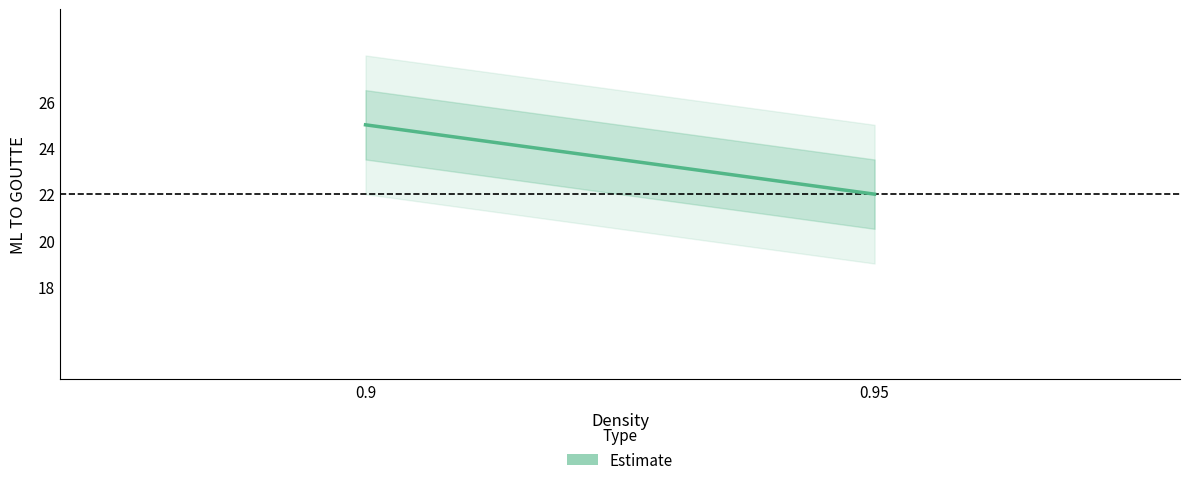

Which label corresponds to the largest value in the chart?

0.9